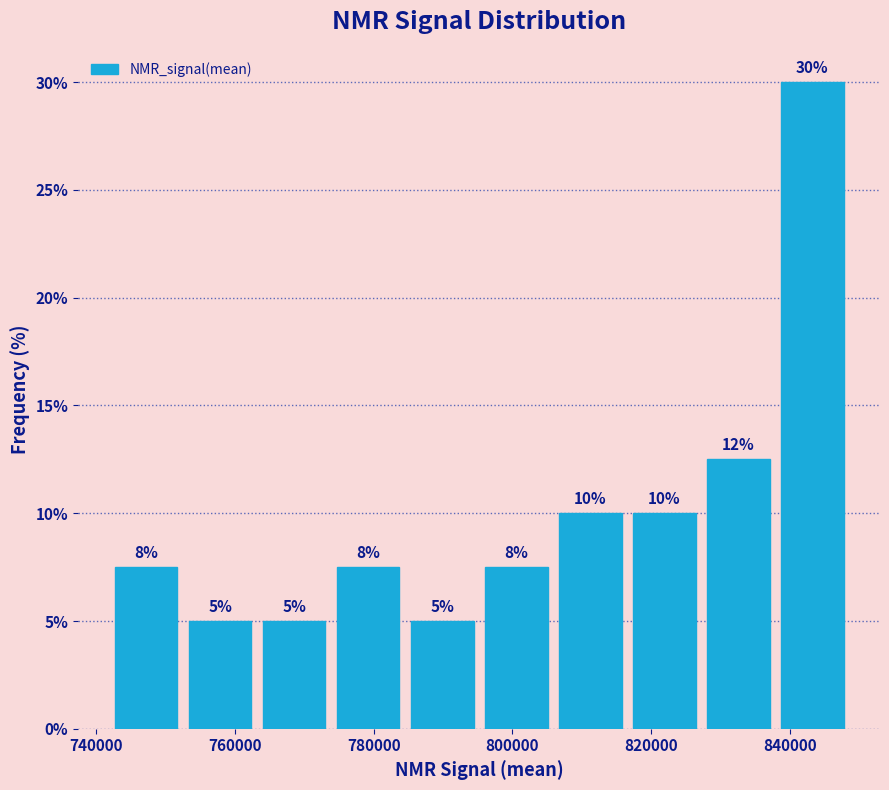

Over which range of the x-axis is the bar tallest?

838000 to 848000